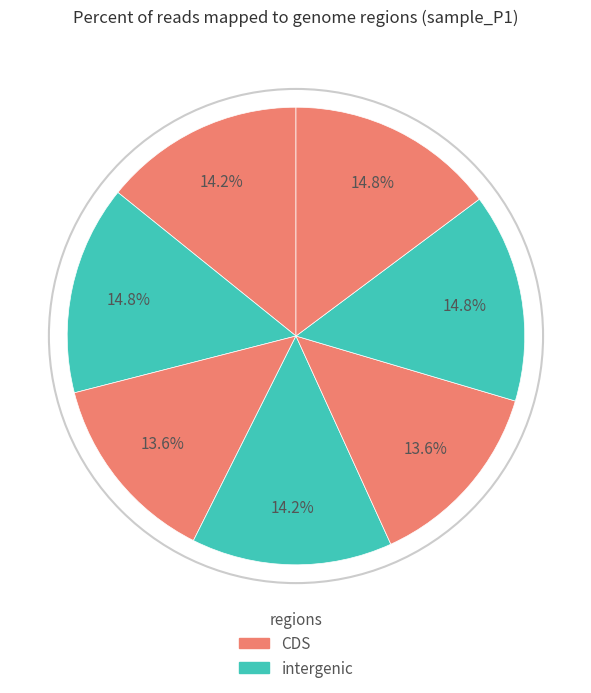

Count the number of slices in the pie.

7